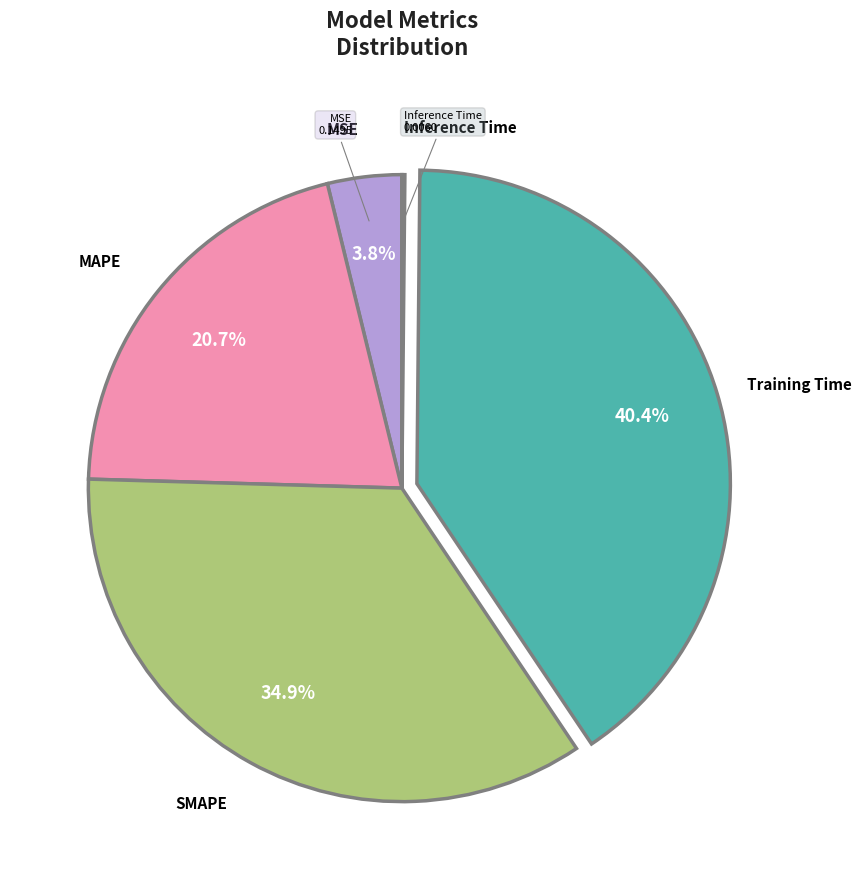

Does any single category account for the majority?

No